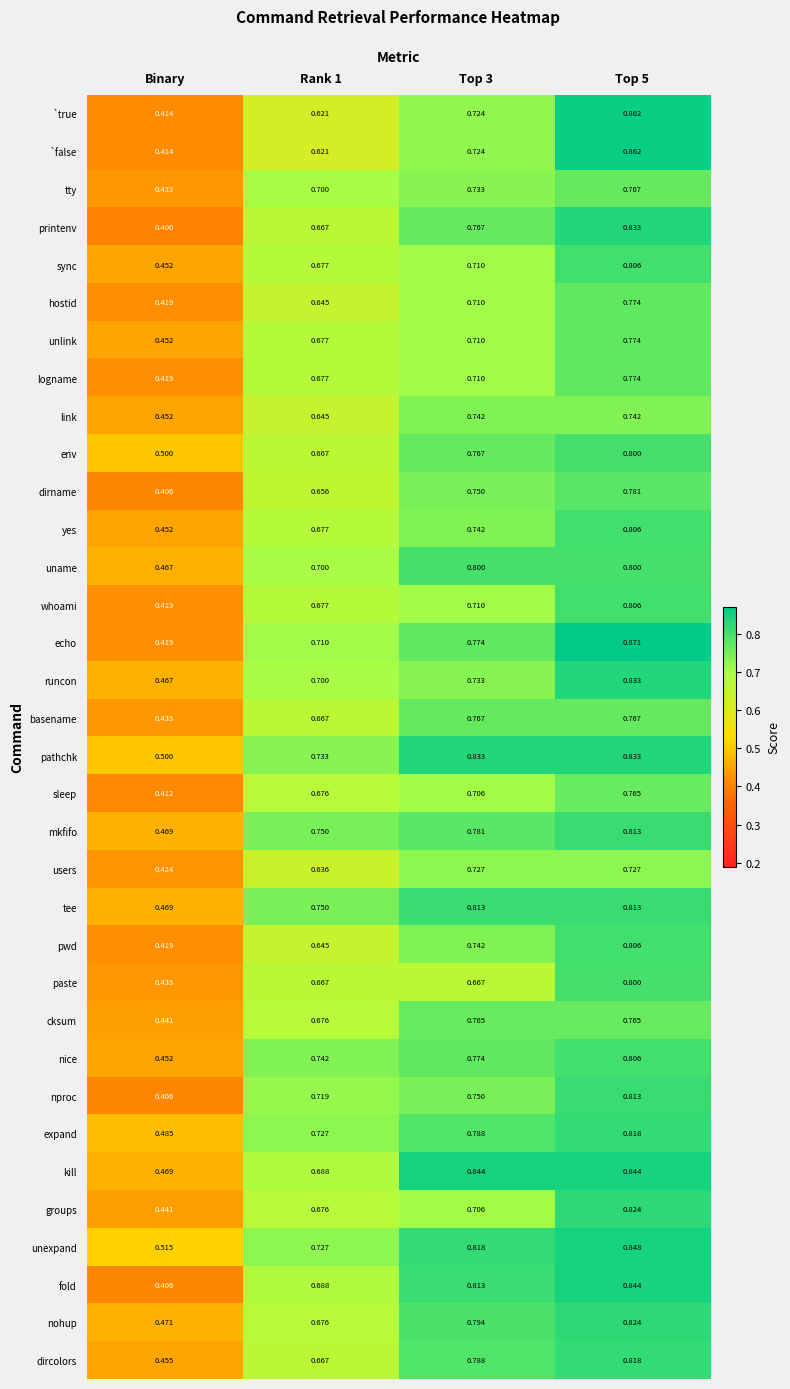

Which series has the largest range (max minus min)?

echo